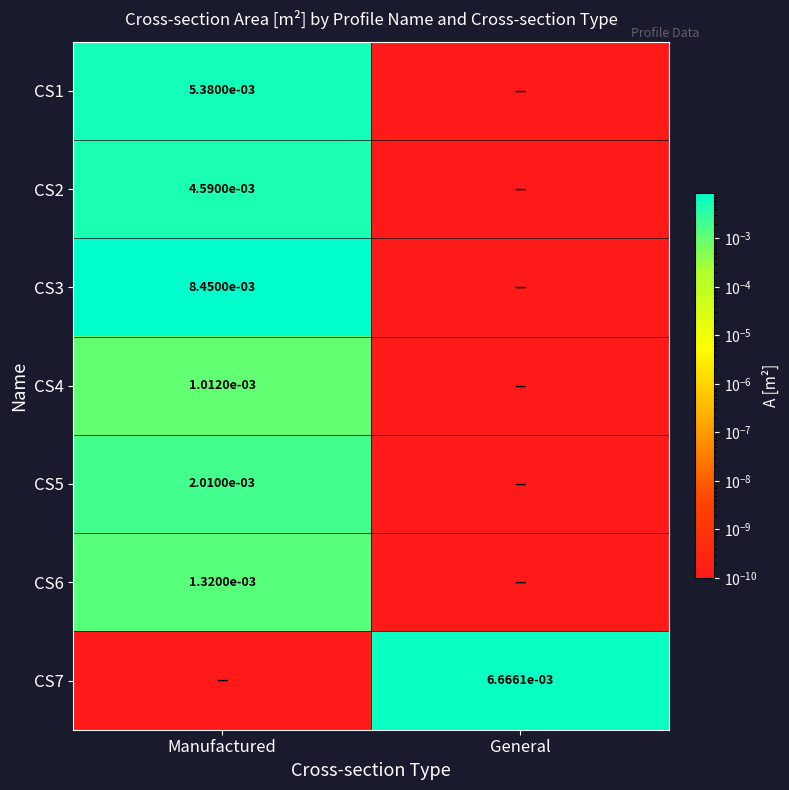

At how many categories does at least one series exceed 0?

2